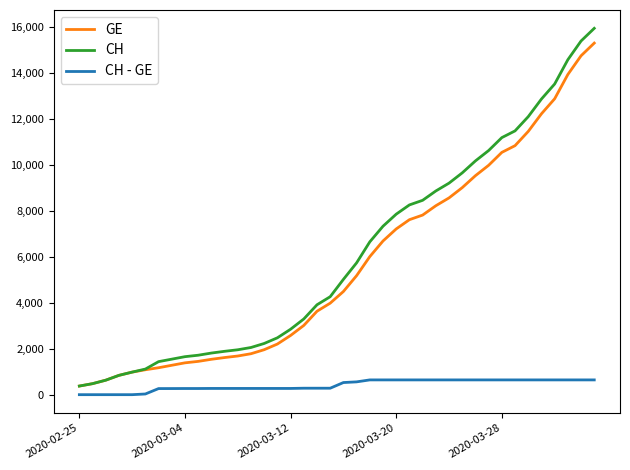

Which series has the widest spread of values?

CH